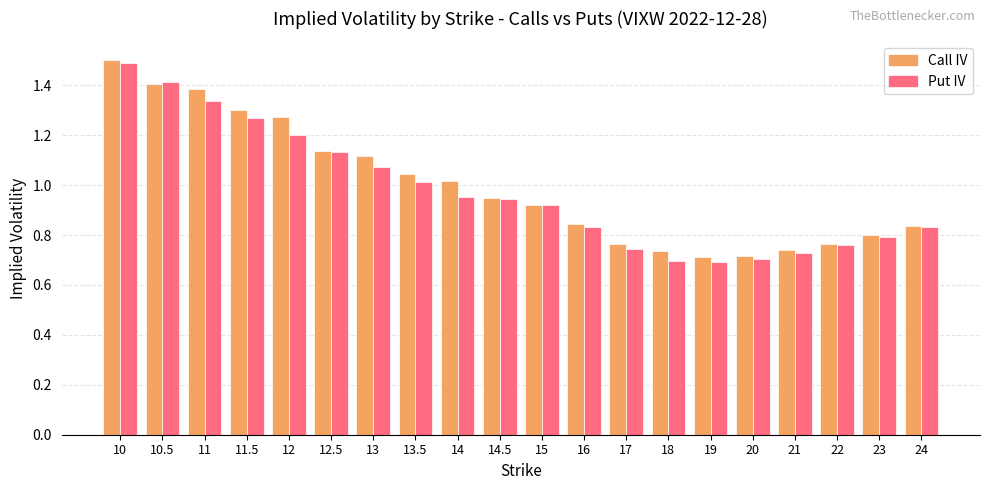

What is the sum of all Call IV values?

20.0